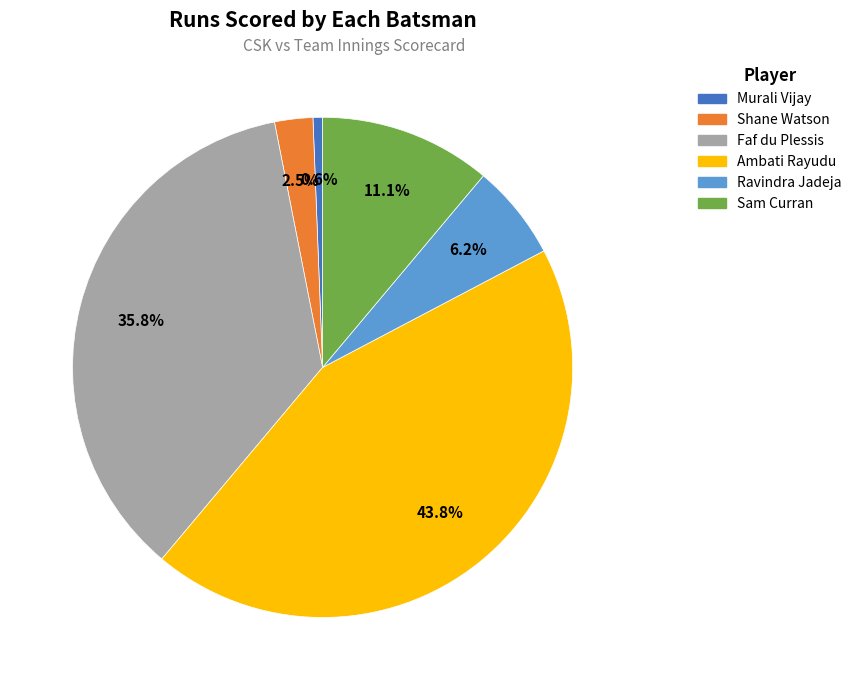

Does any single category account for the majority?

No